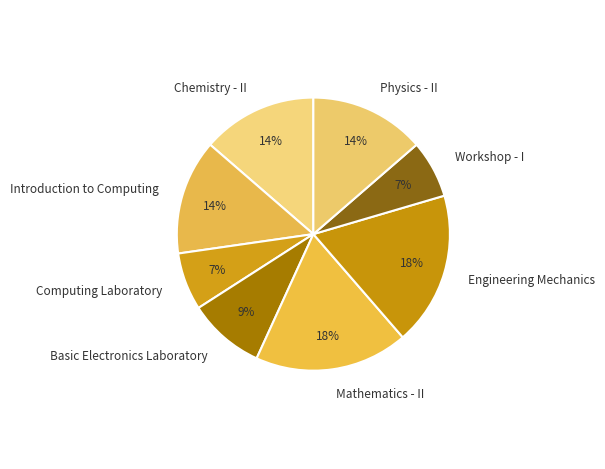

Is there any slice that represents more than half of the pie?

No